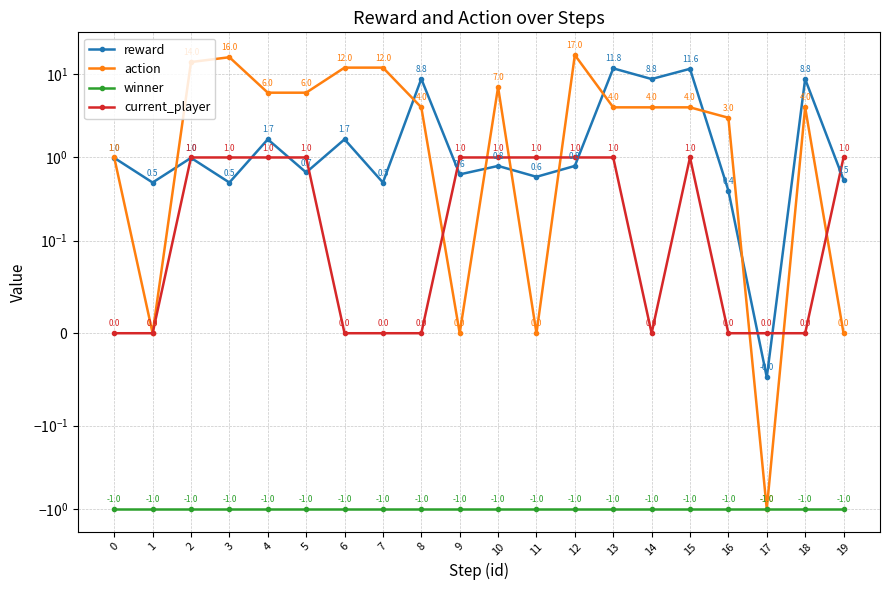

List the series in order of their peak value, lowest first.

winner, current_player, reward, action